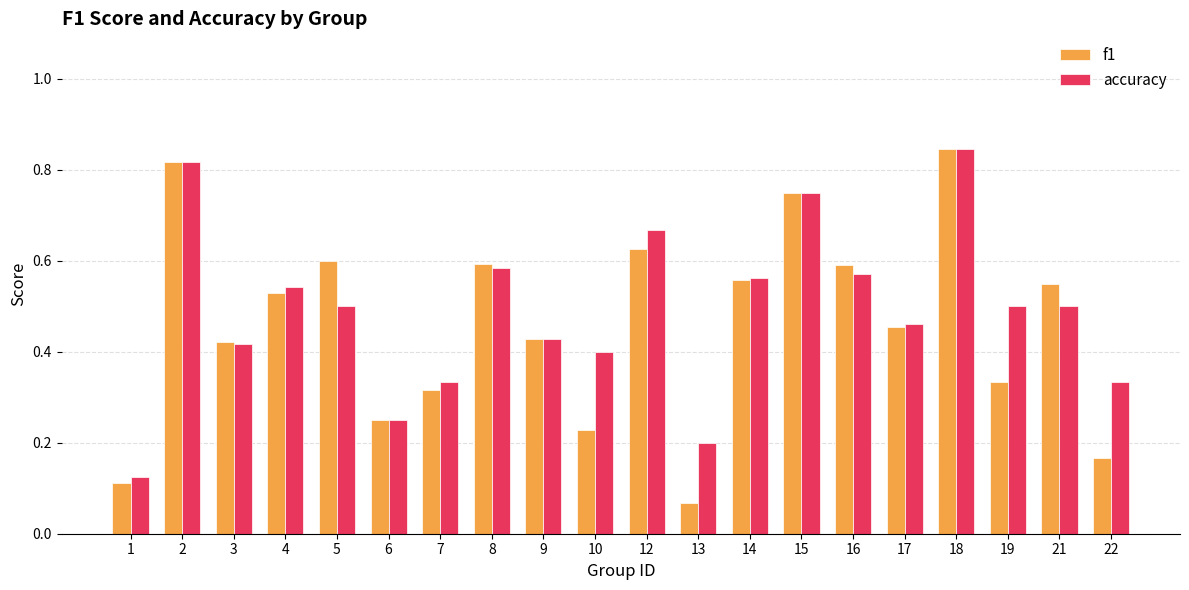

Which series changed the most between 1 and 22?

accuracy